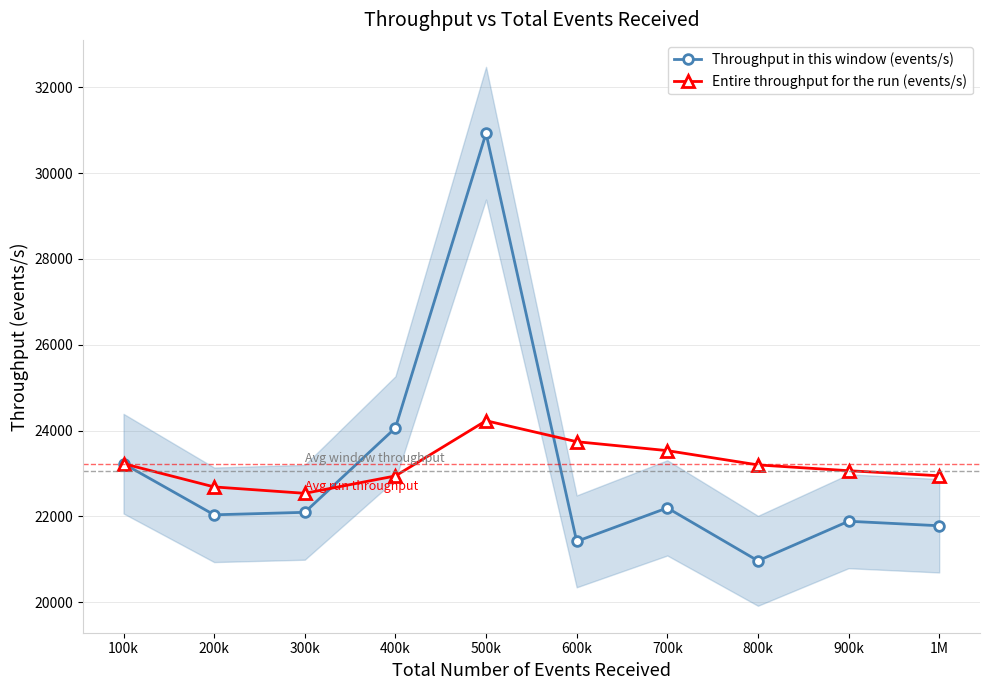

What is the value of the Throughput in this window (events/s) point at the 3rd from the left?

22094